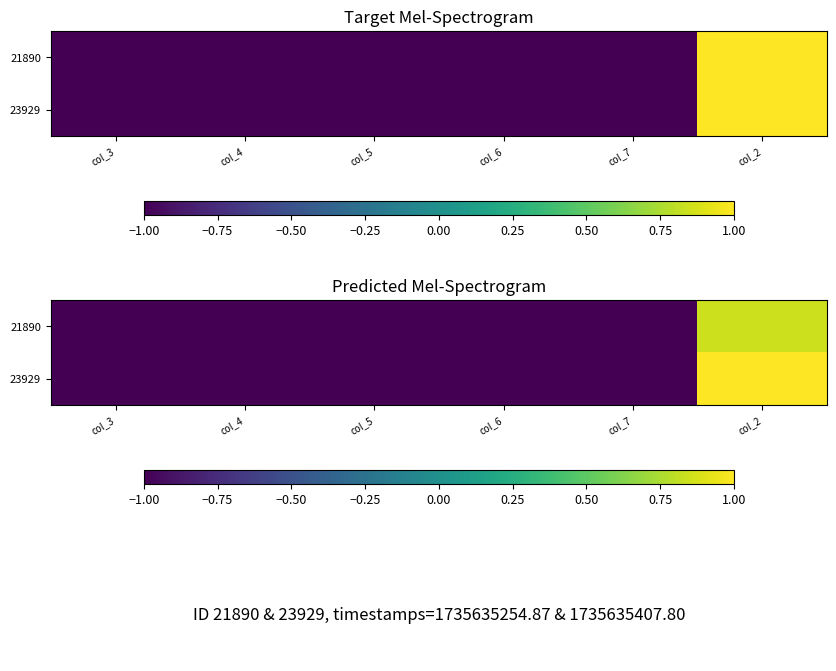

Is it true that 23929 equals -1.6 at col_5?

False